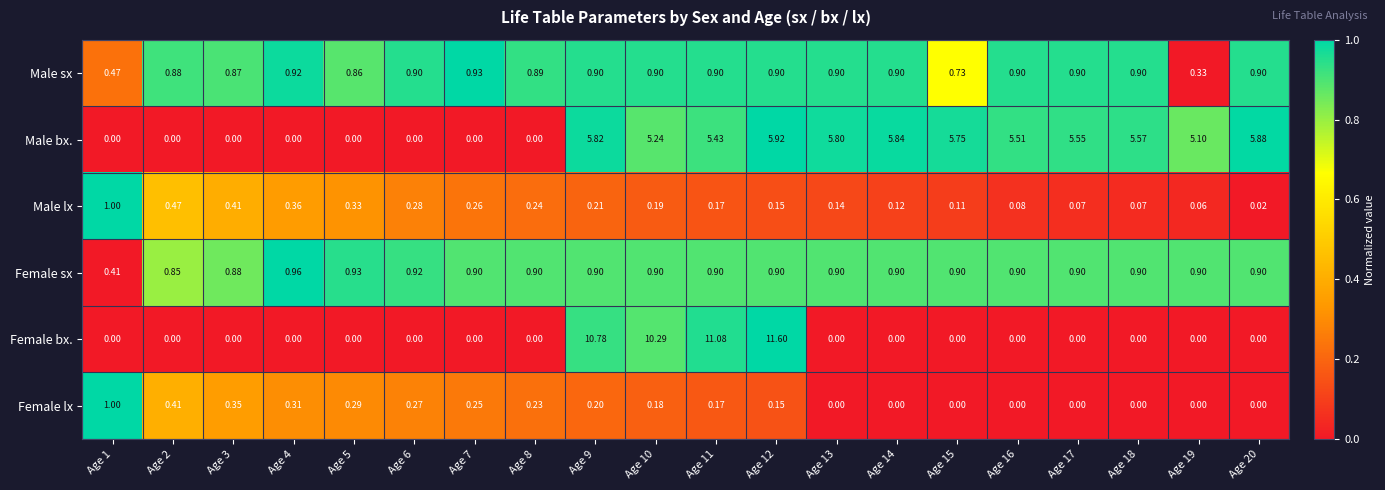

Which series changed the most between Age 13 and Age 15?

Male sx